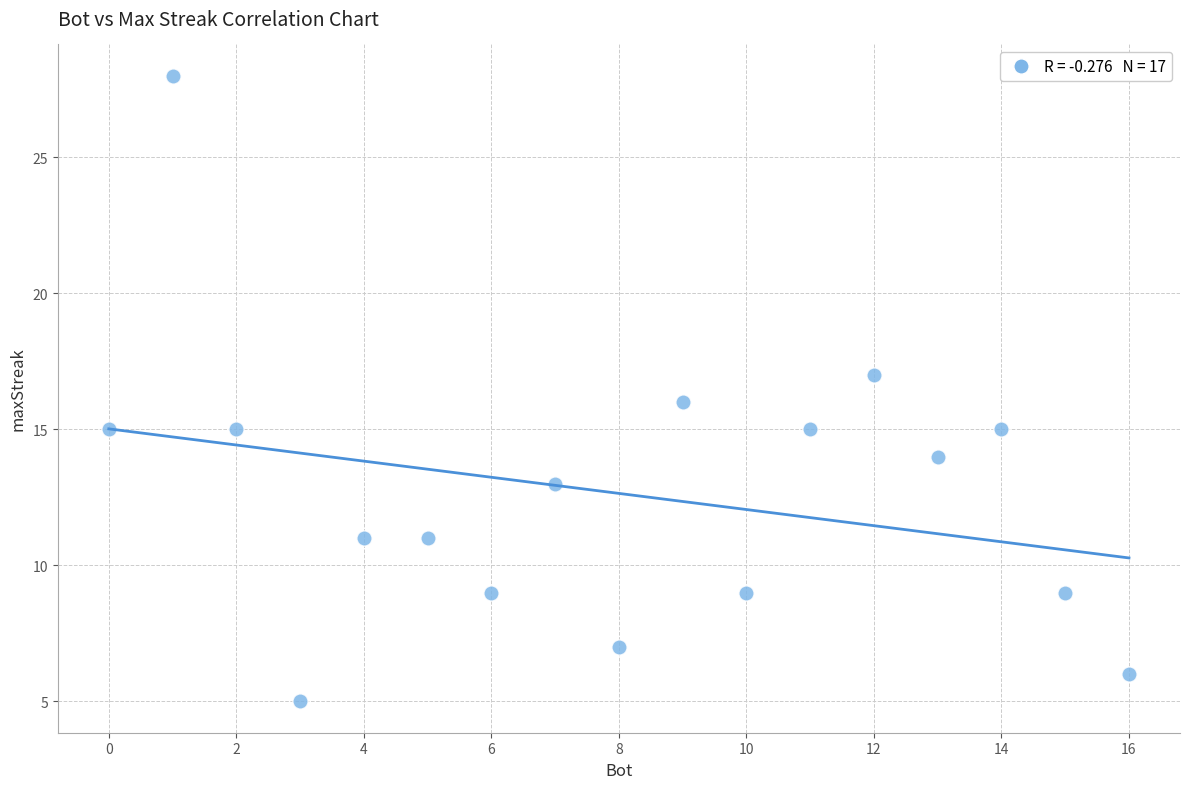

What is the range of X values (max minus min)?

16